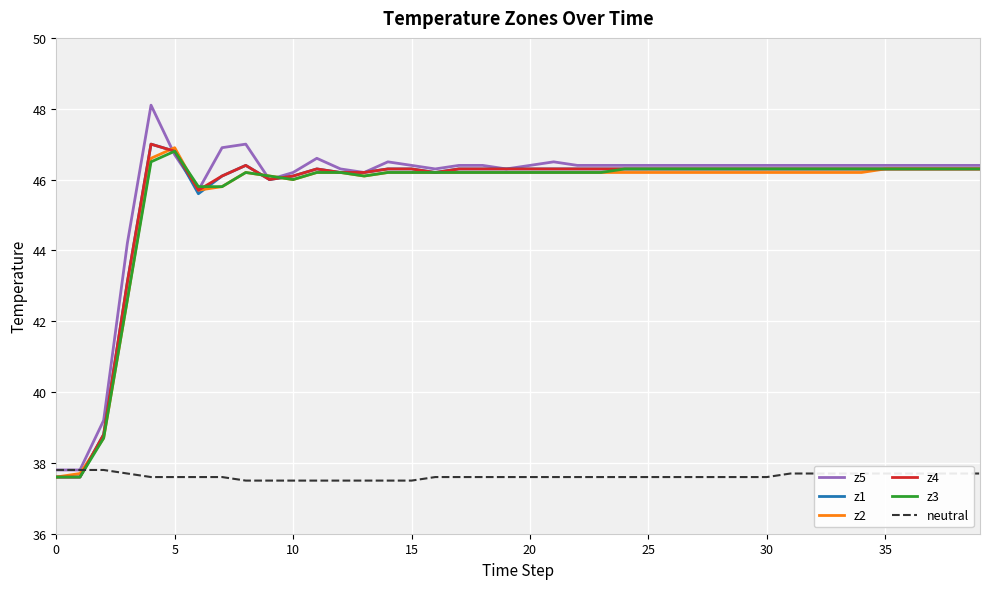

Reading right to left, transcribe all the data shown in this chart.

z5: 46.4	46.4	46.4	46.4	46.4	46.4	46.4	46.4	46.4	46.4	46.4	46.4	46.4	46.4	46.4	46.4	46.4	46.4	46.5	46.4	46.3	46.4	46.4	46.3	46.4	46.5	46.2	46.3	46.6	46.2	46.0	47.0	46.9	45.7	46.7	48.1	44.2	39.2	37.8	37.8
z1: 46.3	46.3	46.3	46.3	46.3	46.3	46.3	46.3	46.3	46.3	46.3	46.3	46.3	46.3	46.3	46.3	46.3	46.3	46.3	46.3	46.3	46.3	46.3	46.2	46.3	46.3	46.2	46.2	46.3	46.1	46.0	46.4	46.1	45.6	46.8	47.0	43.1	38.8	37.6	37.6
z2: 46.3	46.3	46.3	46.3	46.3	46.2	46.2	46.2	46.2	46.2	46.2	46.2	46.2	46.2	46.2	46.2	46.2	46.2	46.2	46.2	46.2	46.2	46.2	46.2	46.2	46.2	46.1	46.2	46.2	46.0	46.1	46.2	45.8	45.7	46.9	46.6	42.6	38.7	37.7	37.6
z4: 46.3	46.3	46.3	46.3	46.3	46.3	46.3	46.3	46.3	46.3	46.3	46.3	46.3	46.3	46.3	46.3	46.3	46.3	46.3	46.3	46.3	46.3	46.3	46.2	46.3	46.3	46.2	46.2	46.3	46.1	46.0	46.4	46.1	45.7	46.8	47.0	43.1	38.8	37.6	37.6
z3: 46.3	46.3	46.3	46.3	46.3	46.3	46.3	46.3	46.3	46.3	46.3	46.3	46.3	46.3	46.3	46.3	46.2	46.2	46.2	46.2	46.2	46.2	46.2	46.2	46.2	46.2	46.1	46.2	46.2	46.0	46.1	46.2	45.8	45.8	46.8	46.5	42.6	38.7	37.6	37.6
neutral: 37.7	37.7	37.7	37.7	37.7	37.7	37.7	37.7	37.7	37.6	37.6	37.6	37.6	37.6	37.6	37.6	37.6	37.6	37.6	37.6	37.6	37.6	37.6	37.6	37.5	37.5	37.5	37.5	37.5	37.5	37.5	37.5	37.6	37.6	37.6	37.6	37.7	37.8	37.8	37.8